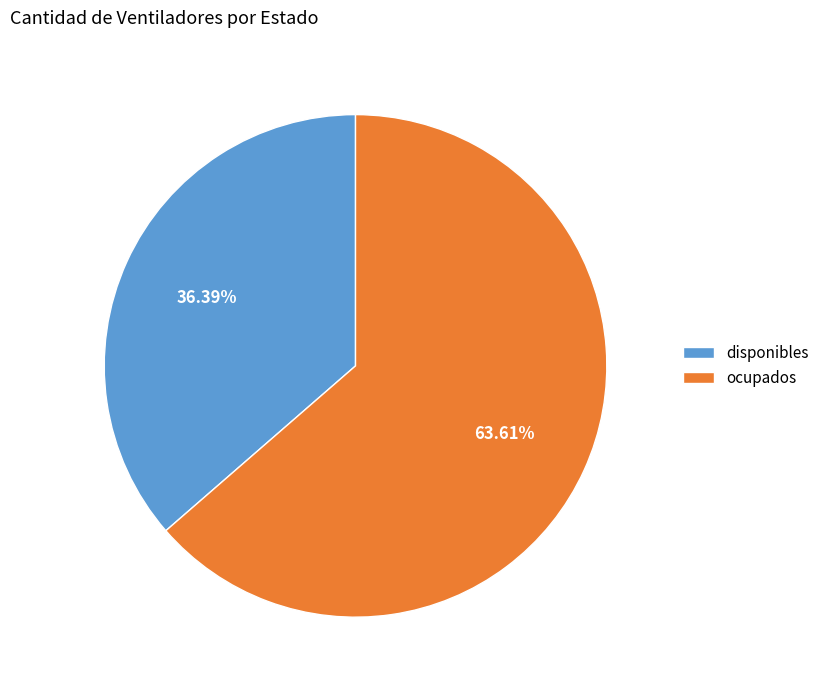

True or false: ocupados accounts for 53% of the total.

False